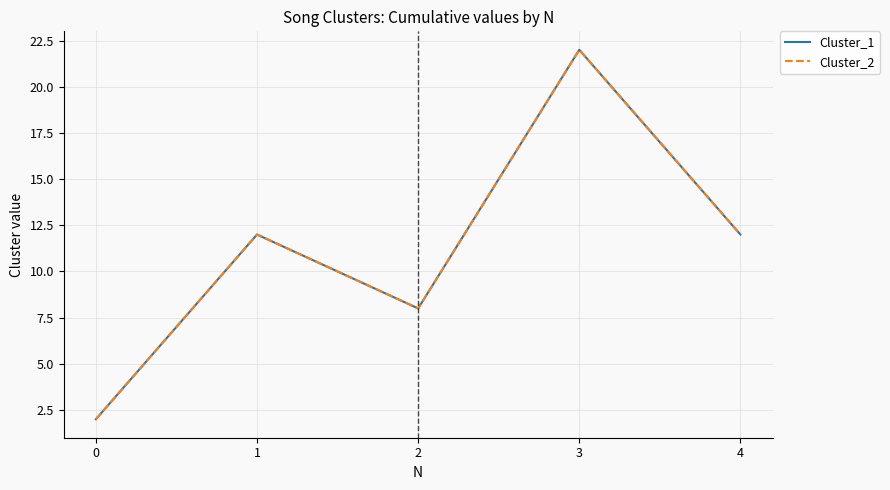

Does the chart have visible grid lines?

Yes